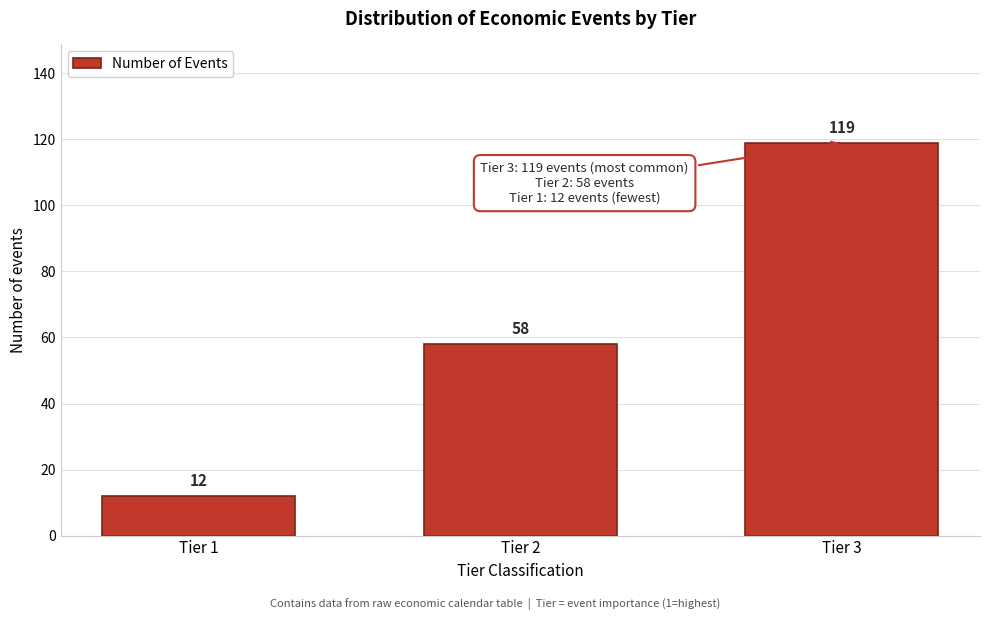

Reading left to right, extract all data points from this chart.

12	58	119